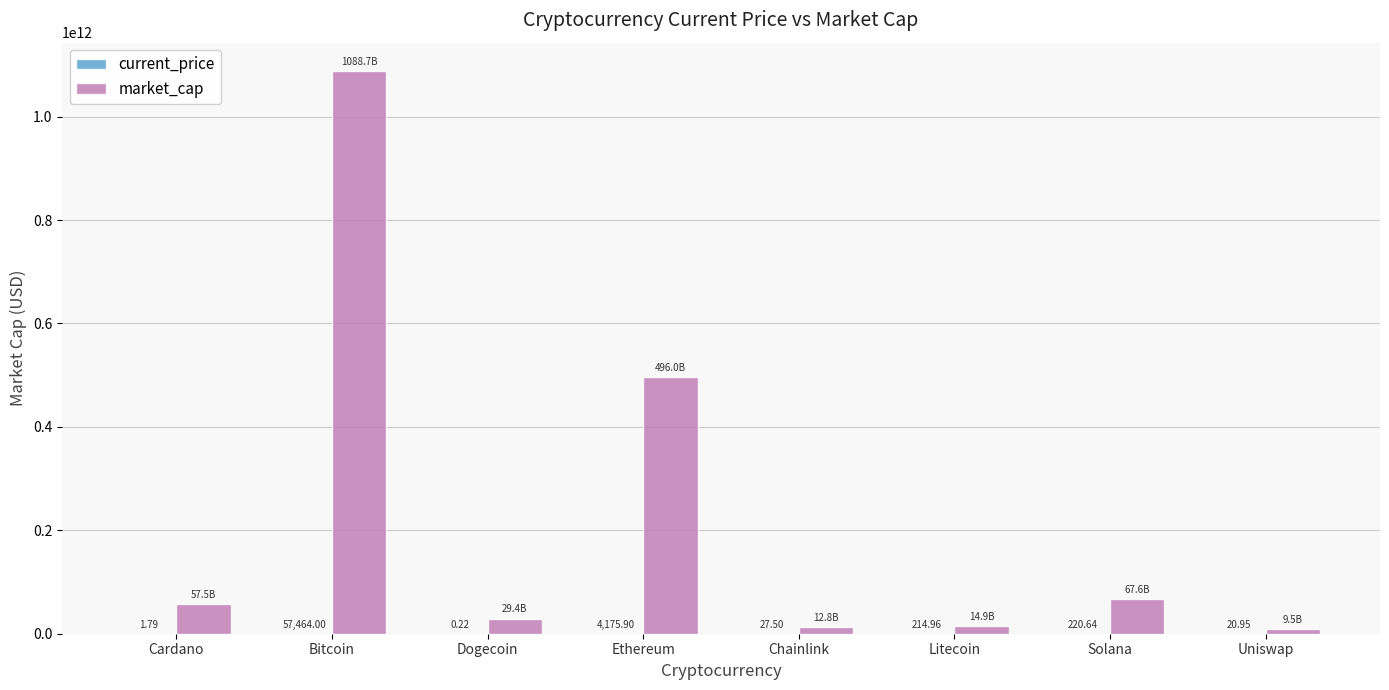

At which label does market_cap reach its peak?

Bitcoin